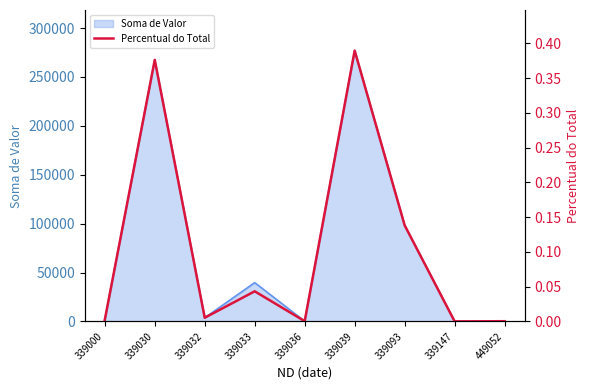

At which category does the data reach its first local peak?

339030